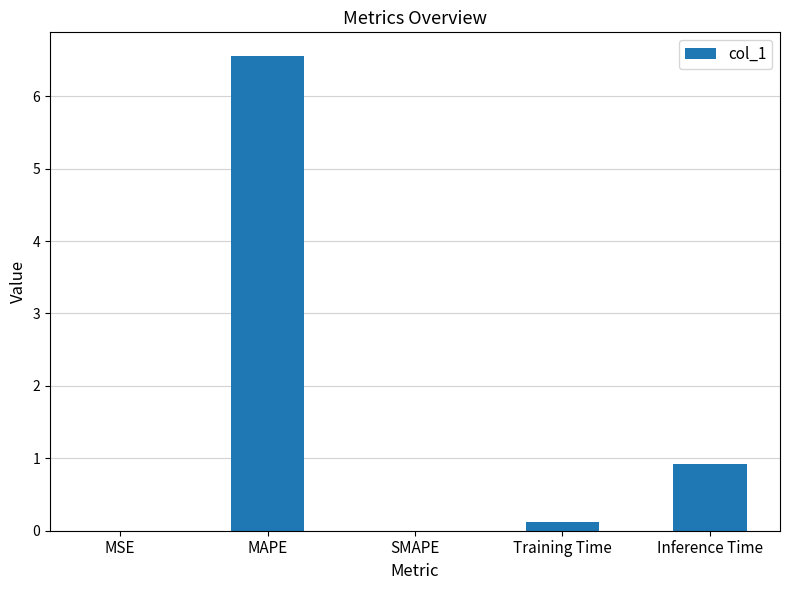

How many categories are shown in the chart?

5